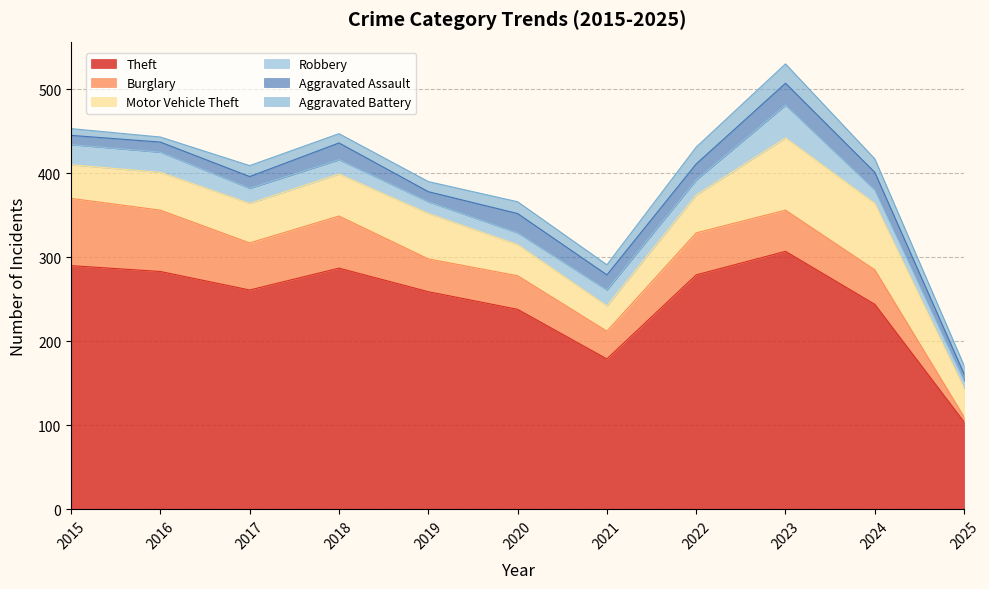

Reading left to right, what are all the values shown in this chart?

Theft: 2015=290	2016=283	2017=261	2018=287	2019=259	2020=238	2021=179	2022=279	2023=307	2024=244	2025=104
Burglary: 2015=80	2016=73	2017=56	2018=62	2019=39	2020=40	2021=33	2022=50	2023=49	2024=41	2025=6
Motor Vehicle Theft: 2015=40	2016=45	2017=47	2018=50	2019=54	2020=37	2021=30	2022=45	2023=86	2024=79	2025=34
Robbery: 2015=24	2016=24	2017=18	2018=17	2019=14	2020=14	2021=19	2022=18	2023=39	2024=16	2025=9
Aggravated Assault: 2015=11	2016=12	2017=14	2018=20	2019=12	2020=23	2021=18	2022=19	2023=26	2024=21	2025=8
Aggravated Battery: 2015=8	2016=6	2017=13	2018=11	2019=12	2020=14	2021=12	2022=20	2023=23	2024=16	2025=10